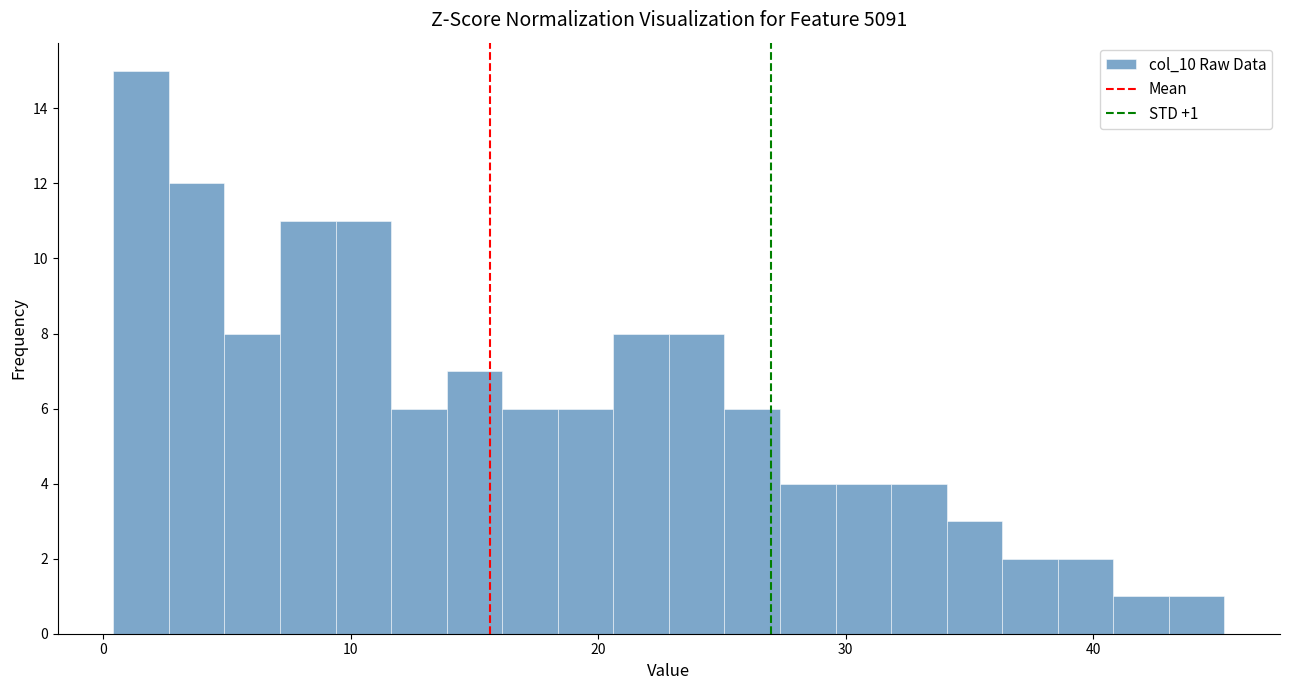

Read against the x-axis, roughly where is the centre of the tallest bar?

2